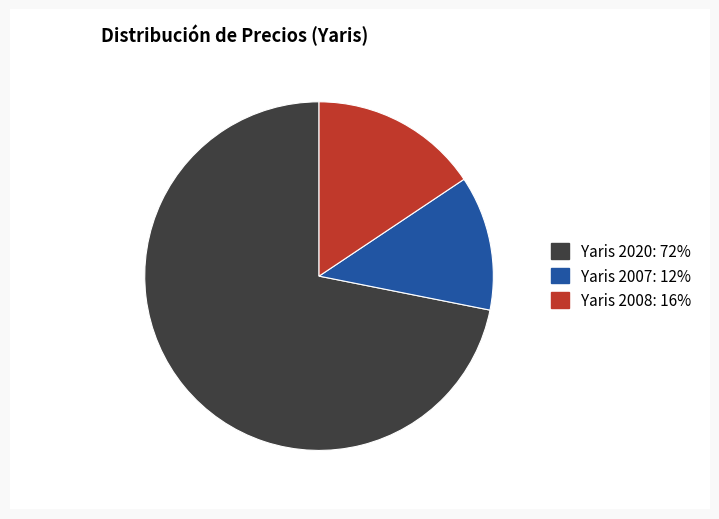

Count the number of slices in the pie.

3